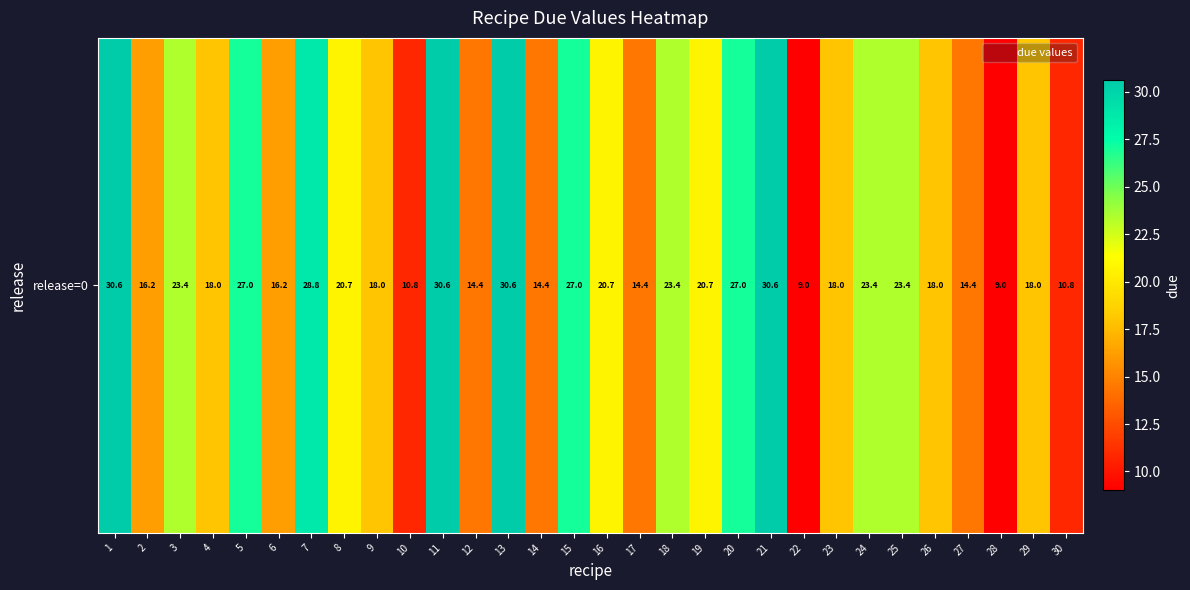

Rank the categories by value from highest to lowest.

1, 11, 13, 21, 7, 5, 15, 20, 3, 18, 24, 25, 8, 16, 19, 4, 9, 23, 26, 29, 2, 6, 12, 14, 17, 27, 10, 30, 22, 28